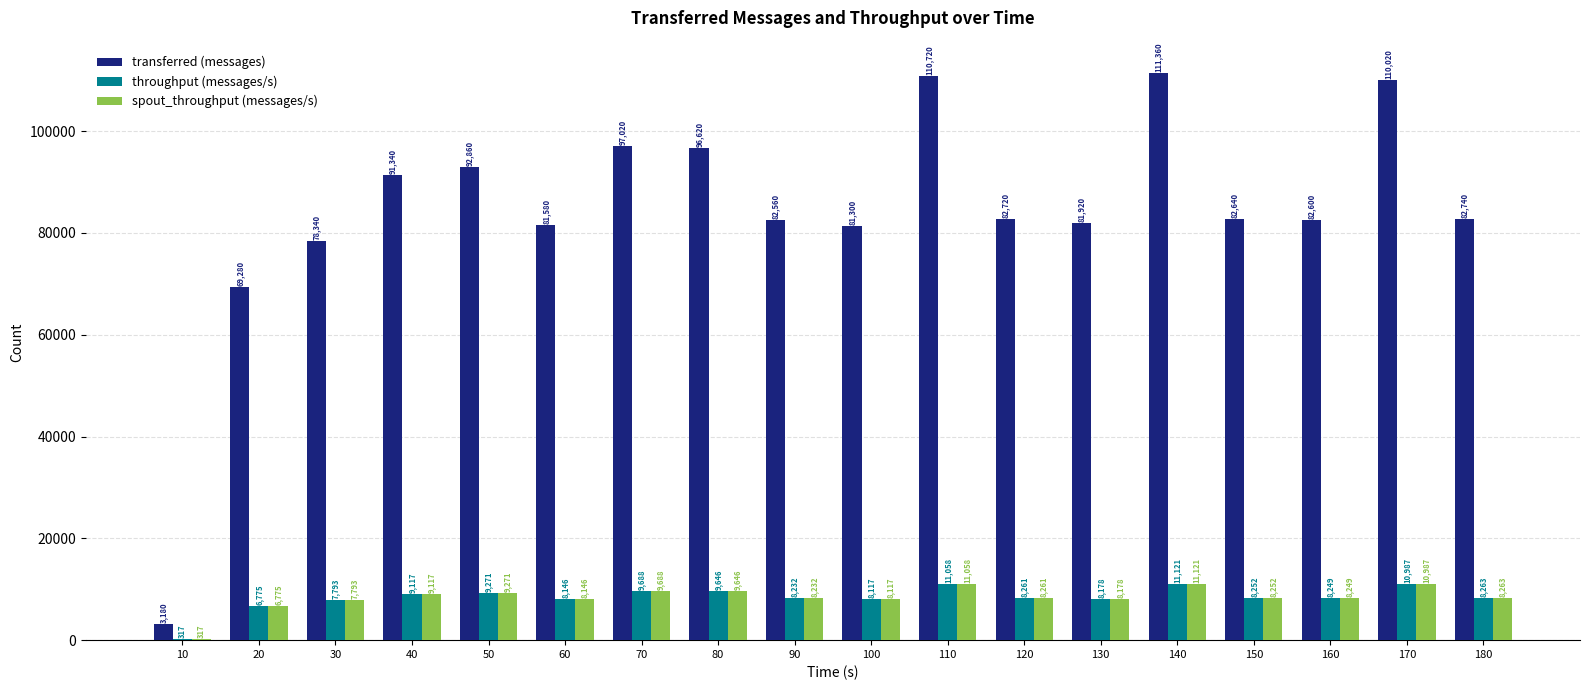

The value of spout_throughput (messages/s) at 120 is 8261. True or false?

True